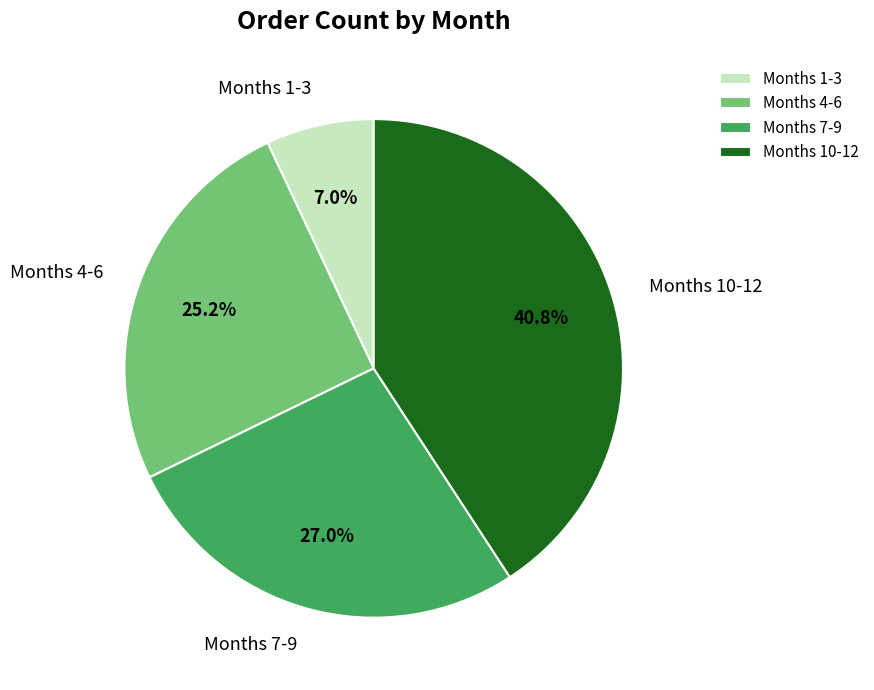

What is the smallest slice in the pie chart?

Months 1-3